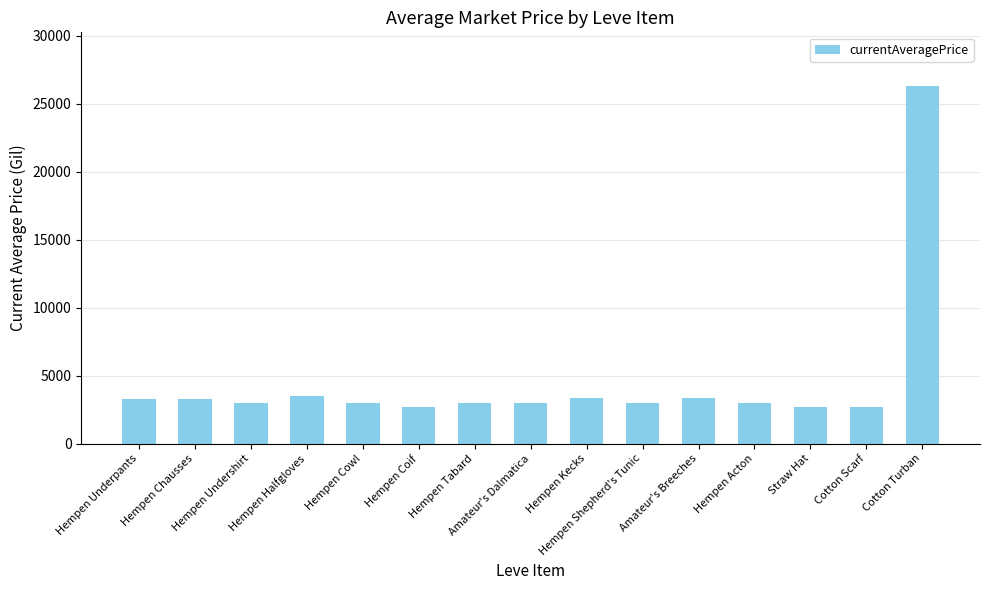

What is the difference between the maximum and minimum values?

23646